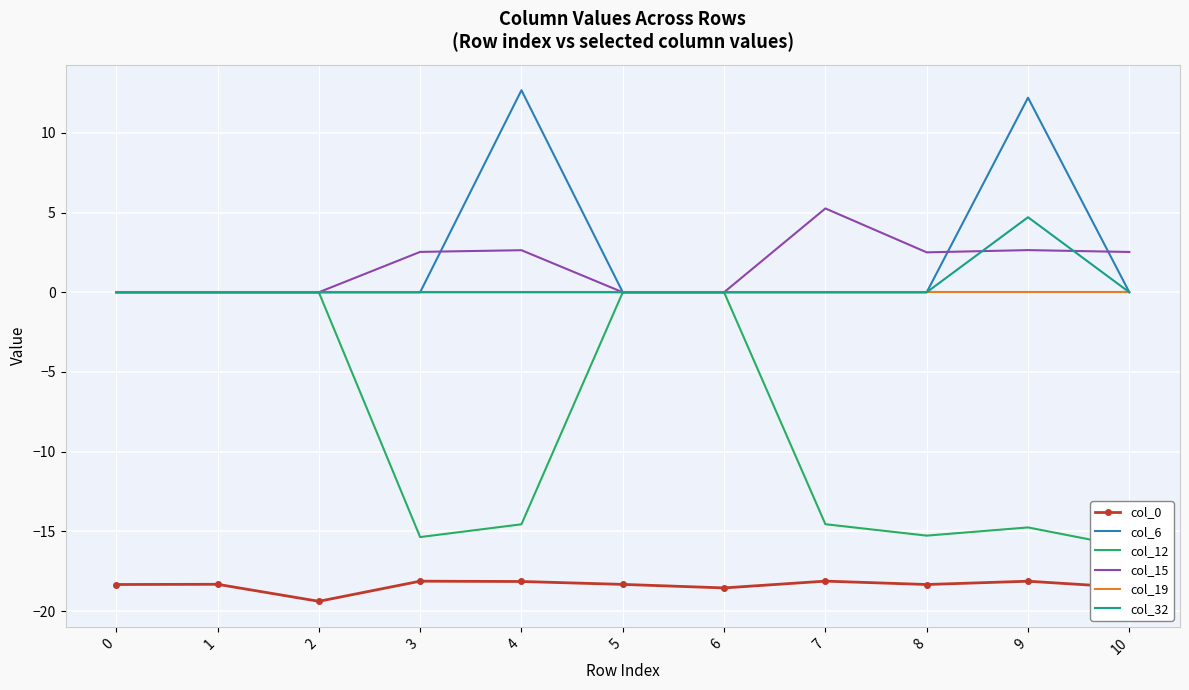

Is this an area chart (filled region under the line)?

No